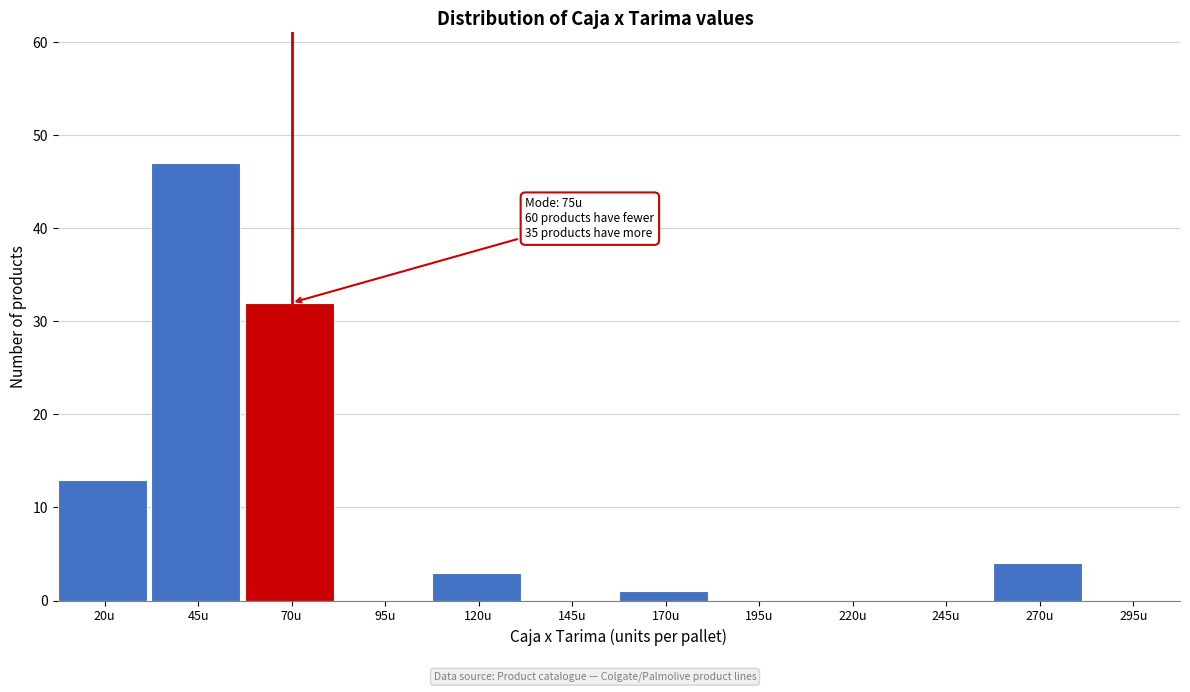

Reading left to right, transcribe all the data shown in this chart.

20u=13	45u=47	70u=32	95u=0	120u=3	145u=0	170u=1	195u=0	220u=0	245u=0	270u=4	295u=0